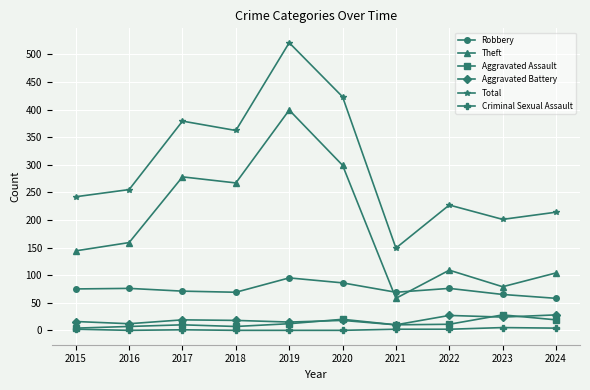

What is the sum of the Theft values at 2019 and 2024?

503